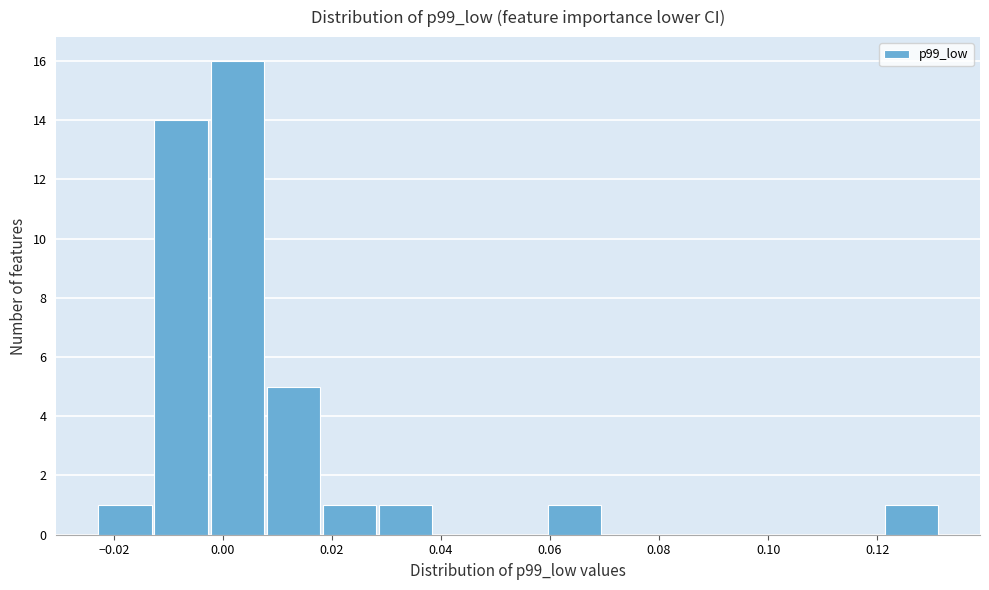

Reading left to right, list every bar in this chart as the range it spans on the x-axis followed by its height. Neither the bar edges nor the heights are printed on the chart, so give them approximately, as read against the axes.

-0.022 to -0.012: 1
-0.012 to -0.002: 14
-0.002 to 0.008: 16
0.008 to 0.018: 5
0.018 to 0.028: 1
0.028 to 0.038: 1
0.038 to 0.050: 0
0.050 to 0.060: 0
0.060 to 0.070: 1
0.070 to 0.080: 0
0.080 to 0.090: 0
0.090 to 0.100: 0
0.100 to 0.112: 0
0.112 to 0.122: 0
0.122 to 0.132: 1